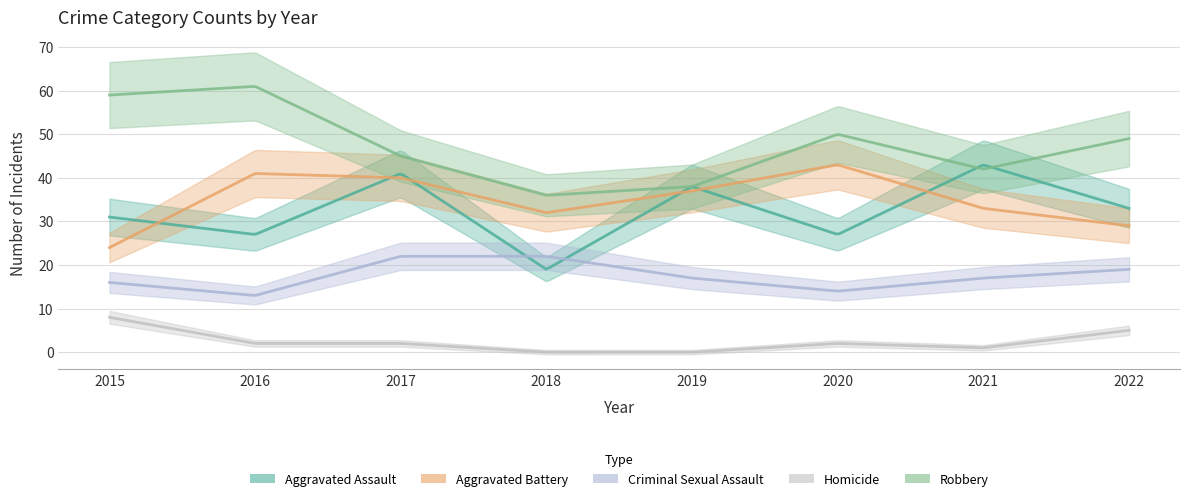

The value of Aggravated Battery at 2015 is 7. True or false?

False